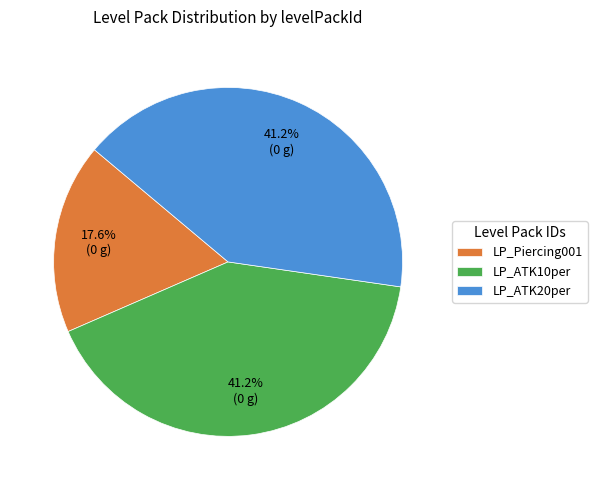

Which category has the smallest portion of the pie?

LP_Piercing001